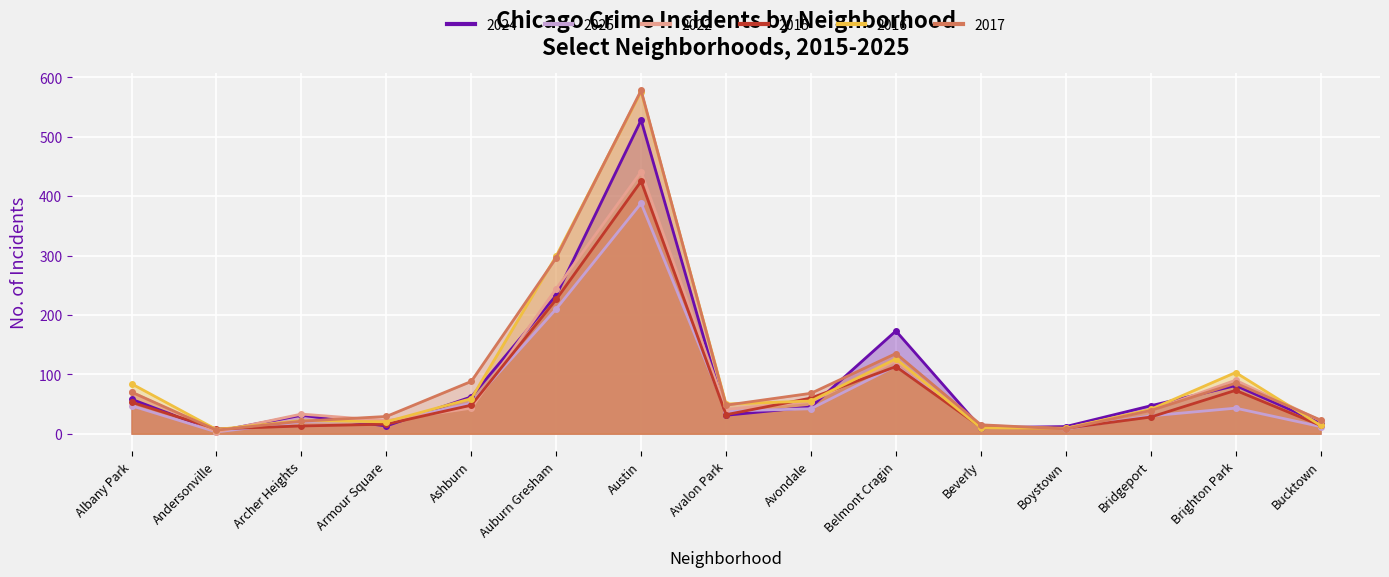

What is the total value across all series at Belmont Cragin?

784